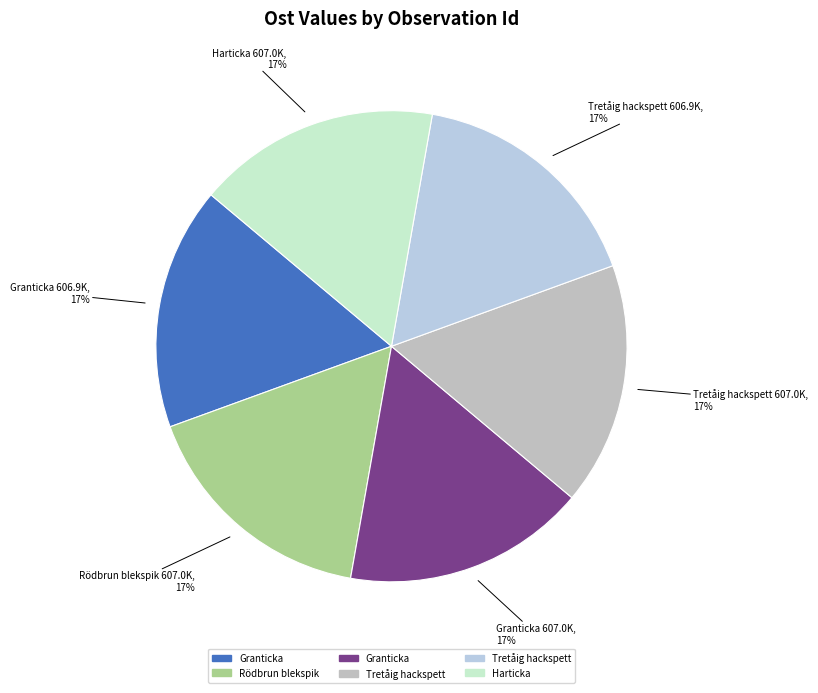

How many segments does this pie chart have?

6